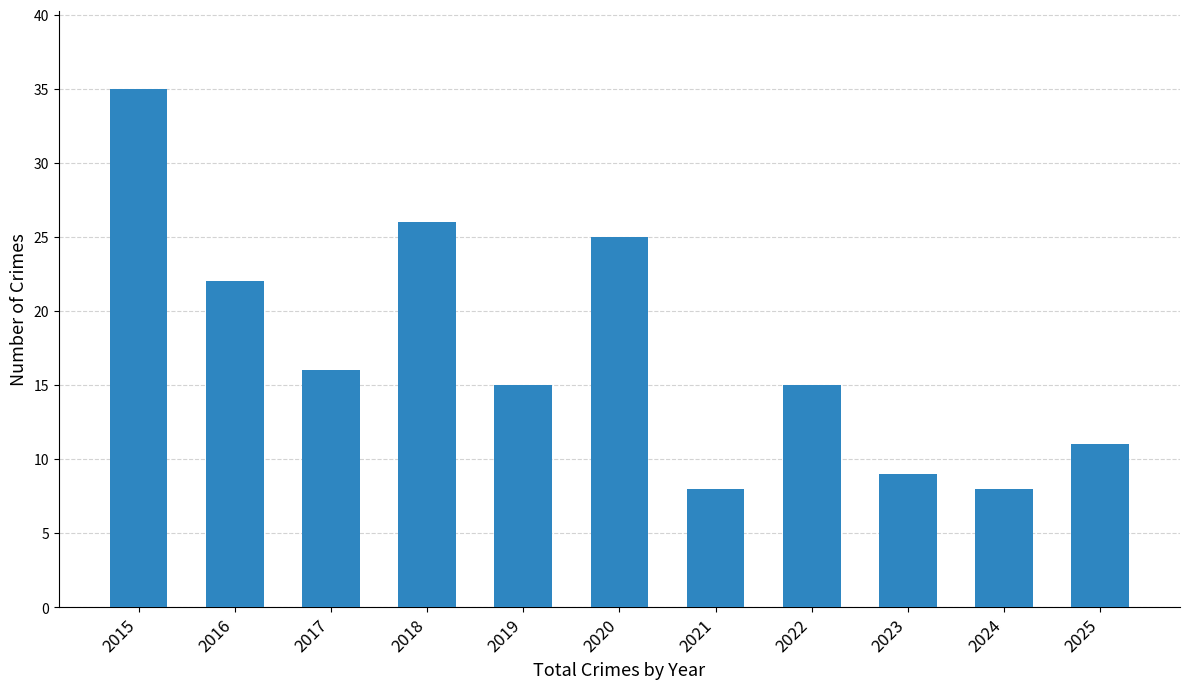

What is the difference between the values at 2015 and 2016?

13